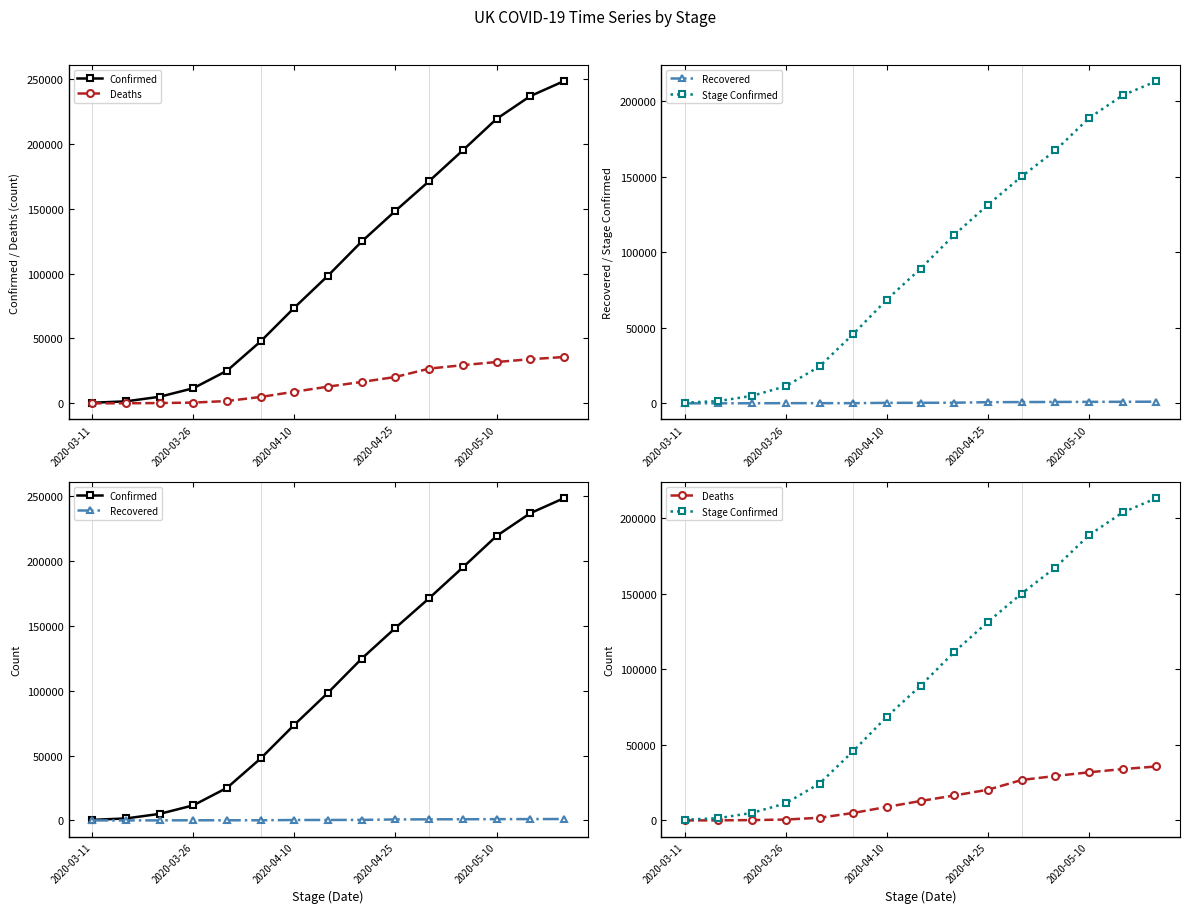

What is the highest value of the Stage Confirmed series?

213248